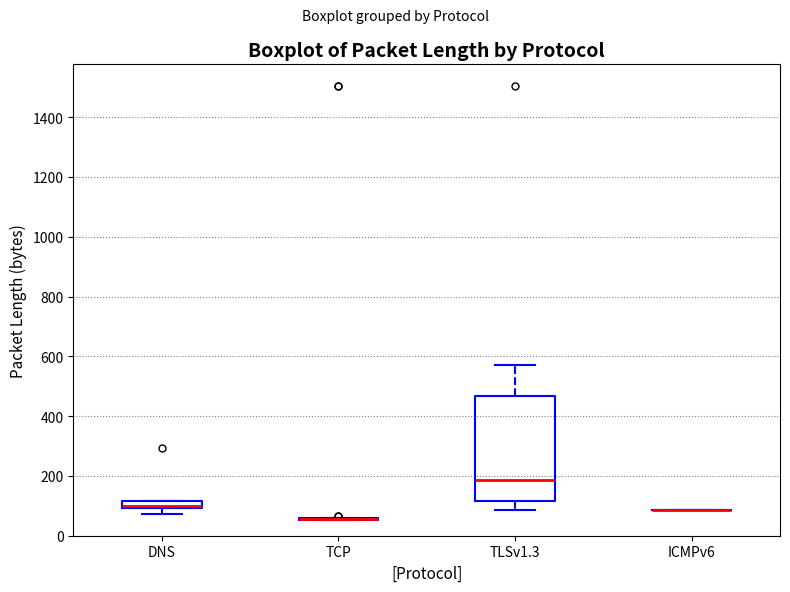

Comparing the boxes themselves (not the whiskers), which one is the tallest?

TLSv1.3